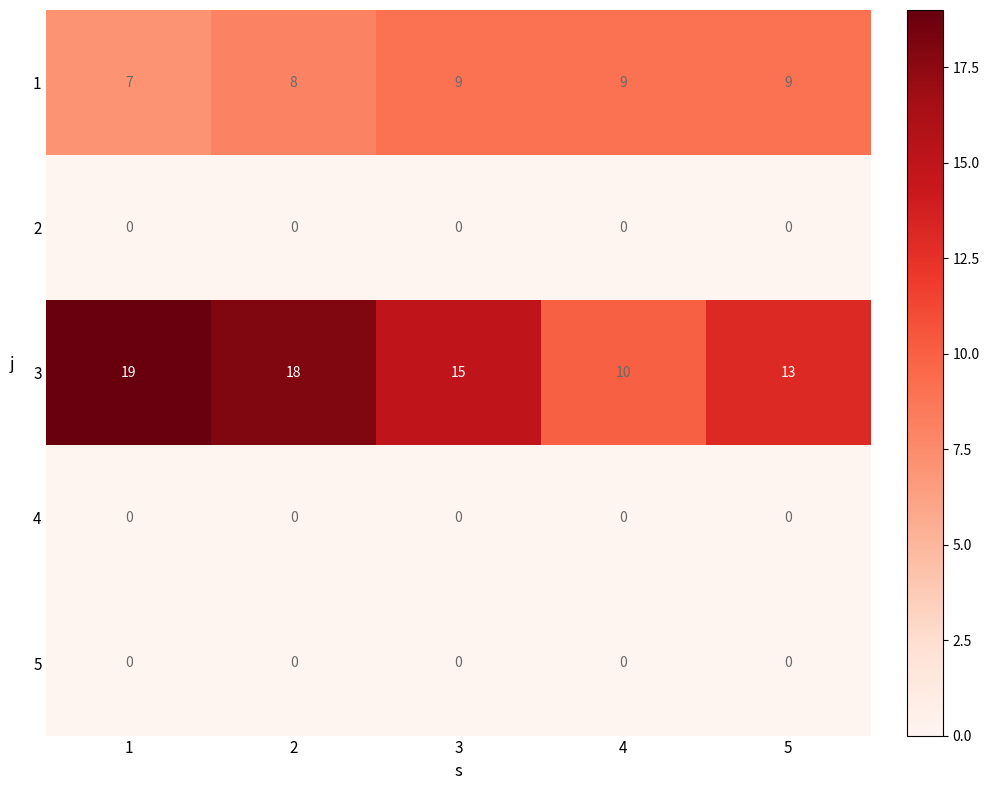

Is it true that 5 equals 0 at 4?

True